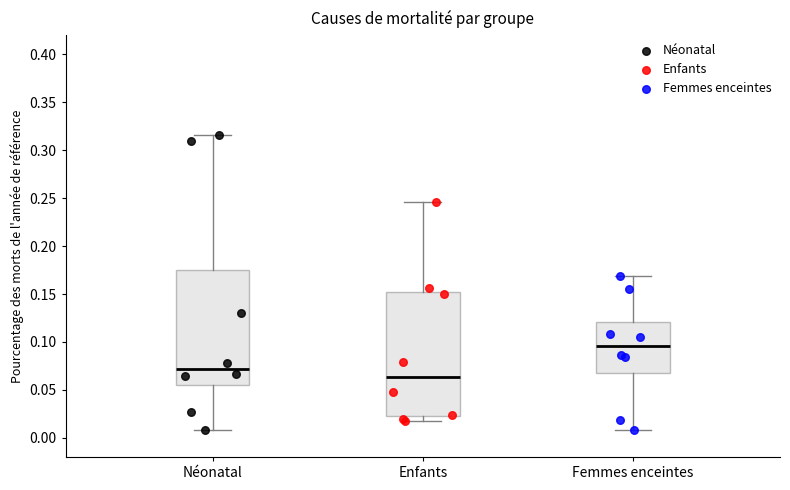

Reading left to right, read every box against the y-axis: the position of its median line, the range the box covers, and the ends of its whiskers. The values are not printed on the chart, so give them approximately, as read against the axis.

Néonatal: median 0.070, box 0.055 to 0.175, whiskers 0.010 to 0.315
Enfants: median 0.065, box 0.025 to 0.150, whiskers 0.020 to 0.245
Femmes enceintes: median 0.095, box 0.070 to 0.120, whiskers 0.010 to 0.170